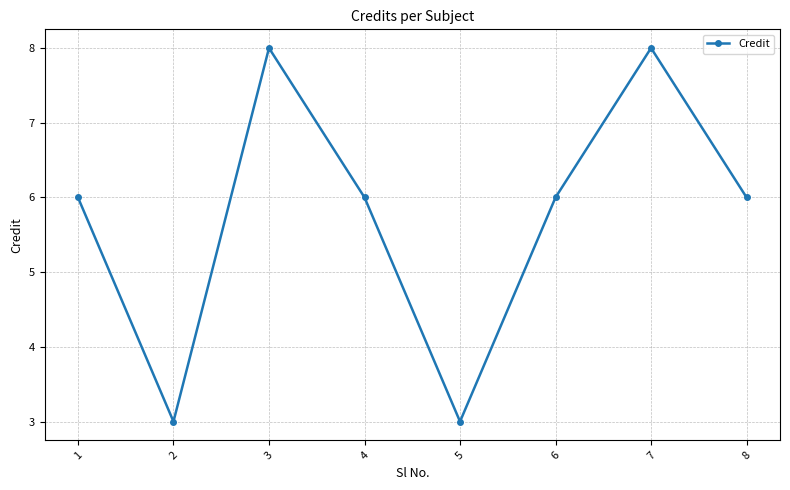

What is the ratio of the value at 3 to the value at 6?

1.3